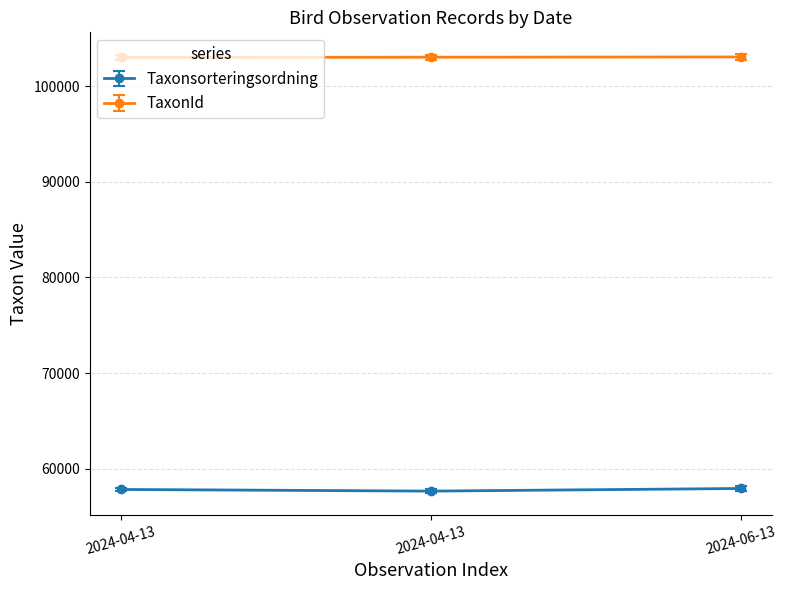

How many values in the Taxonsorteringsordning series are below 57851?

1